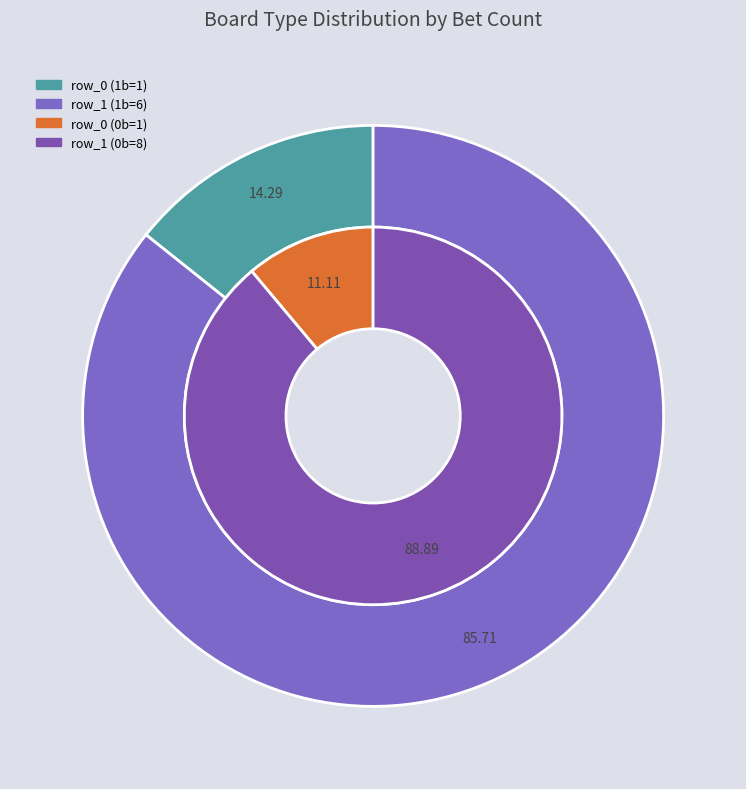

How many segments does this pie chart have?

2